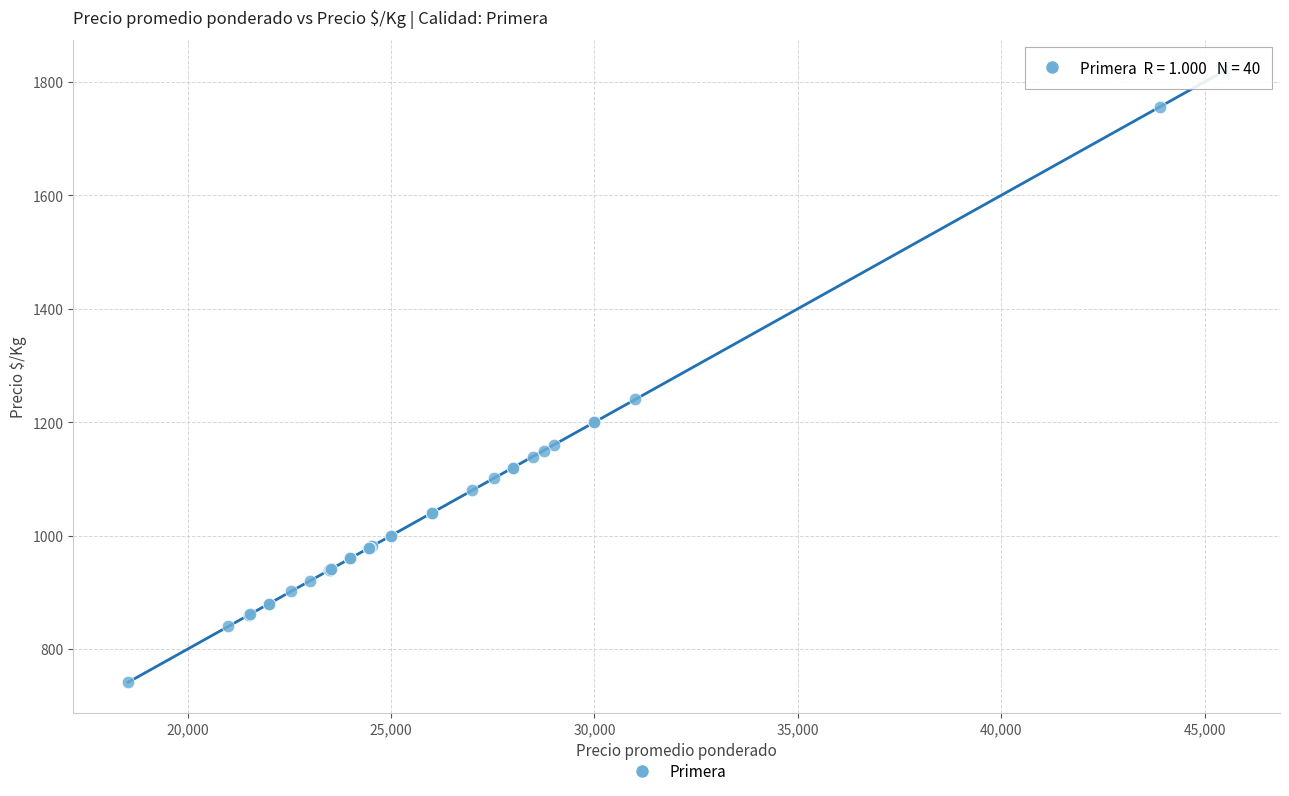

What Y value in the scatter plot is closest to 1281?

1240